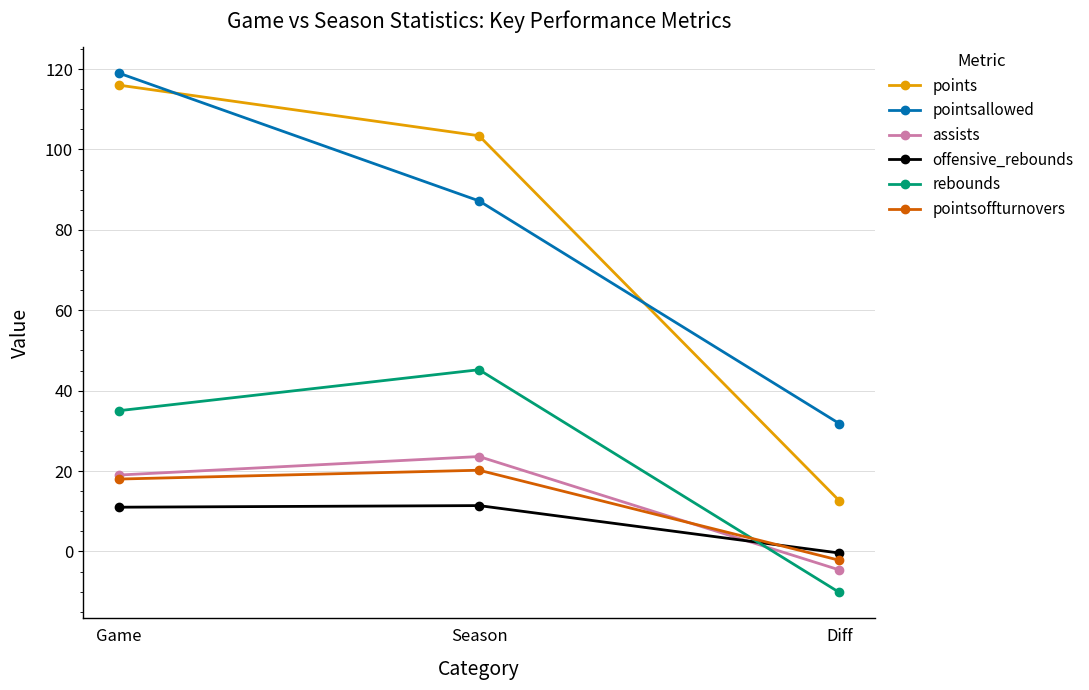

What are all the series names shown in the legend?

points, pointsallowed, assists, offensive_rebounds, rebounds, pointsoffturnovers